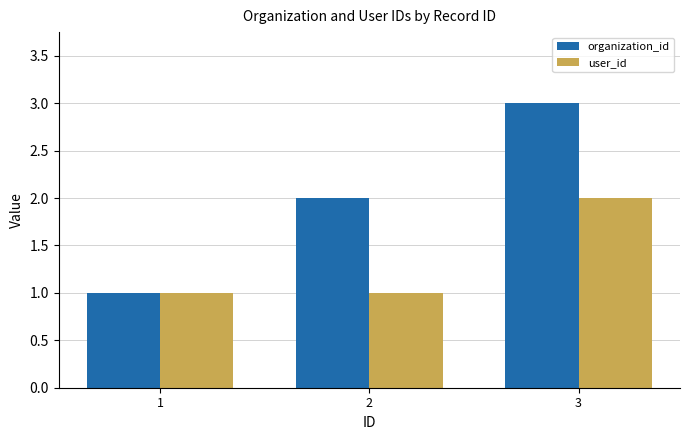

The value of organization_id at 3 is 3. True or false?

True